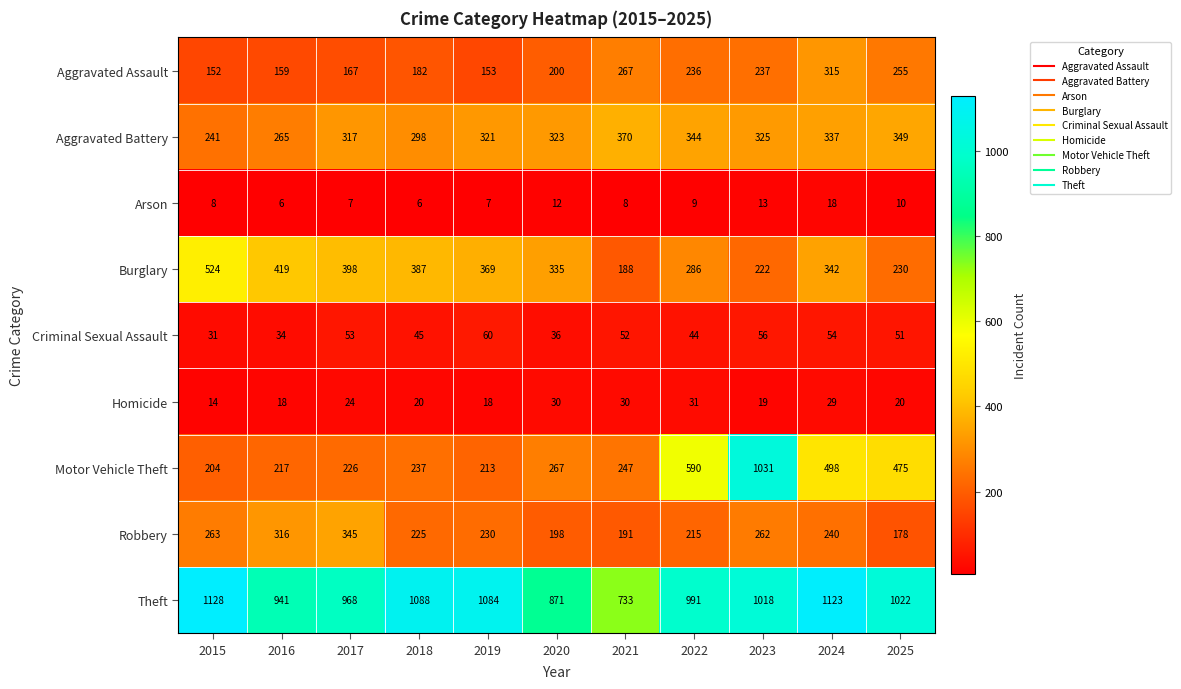

Which category has the highest value in the Theft series?

2015